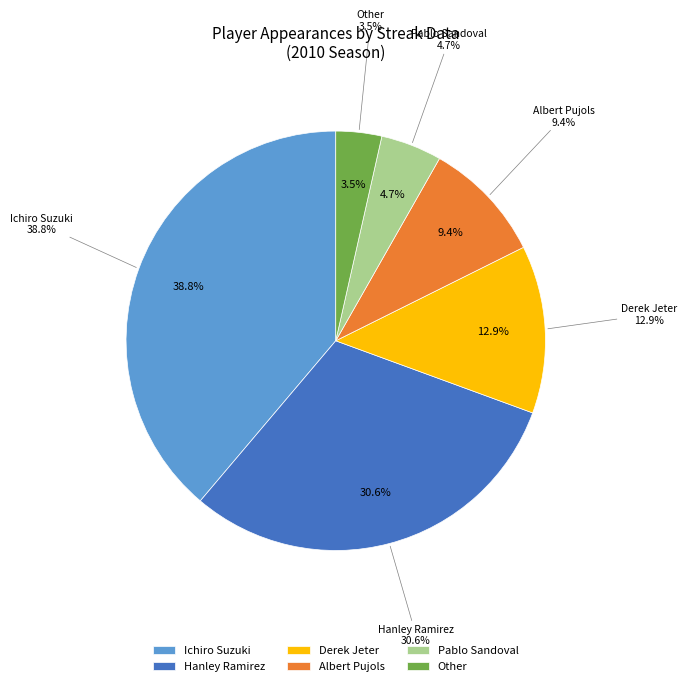

To the nearest percent, what portion does Hanley Ramirez represent?

31%